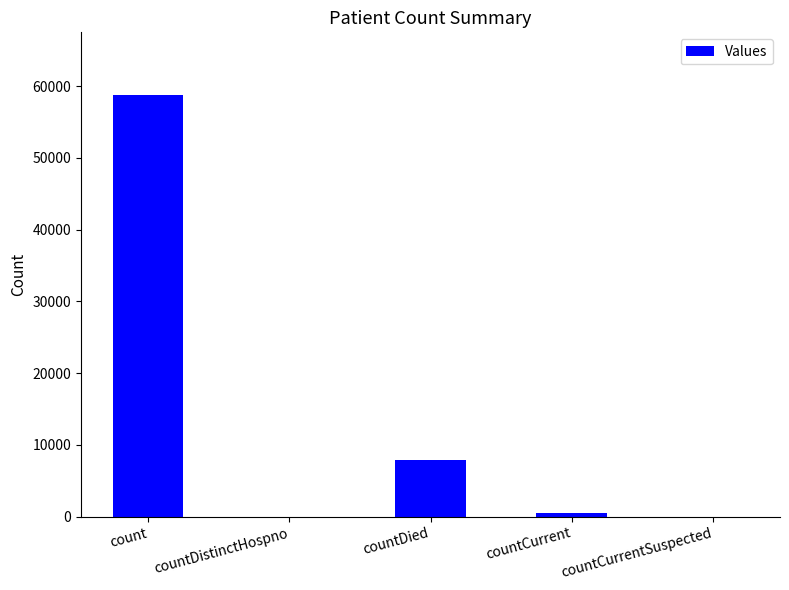

What value does the data have at countCurrent, to the nearest 50?

500